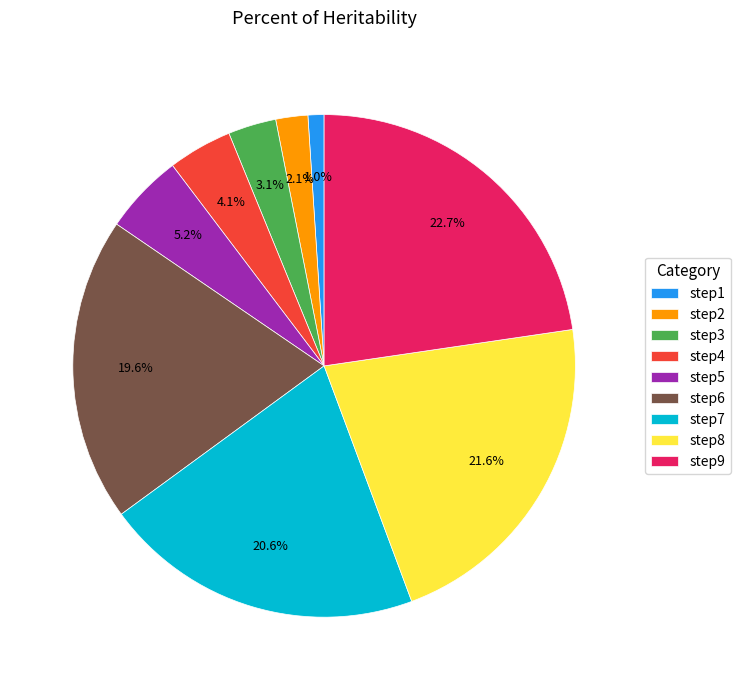

To the nearest percent, what portion does step3 represent?

3%